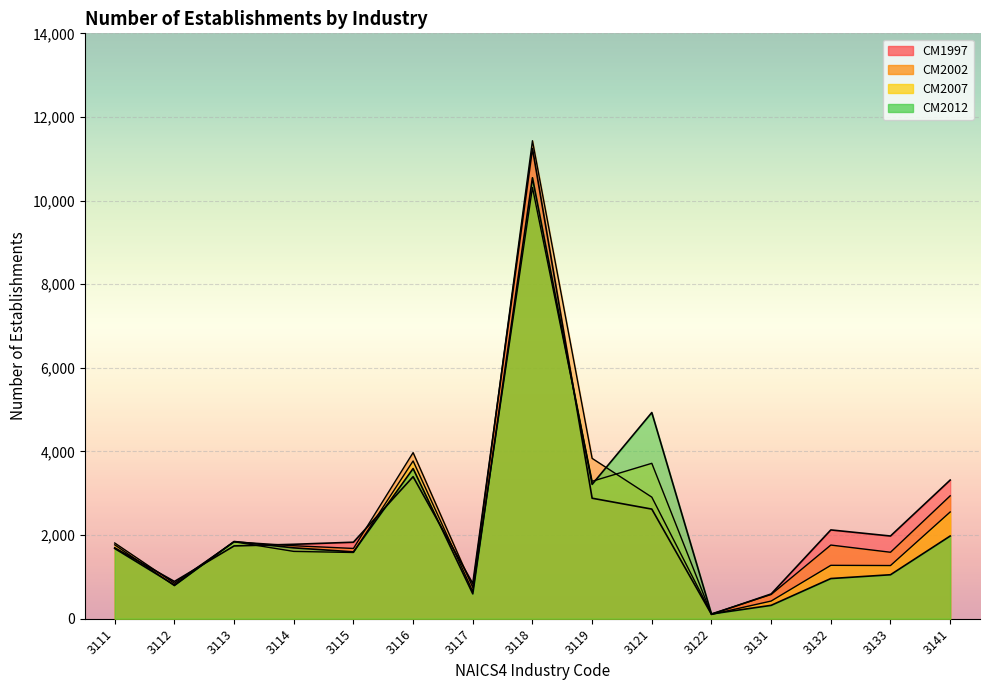

What are all the series names shown in the legend?

CM1997, CM2002, CM2007, CM2012